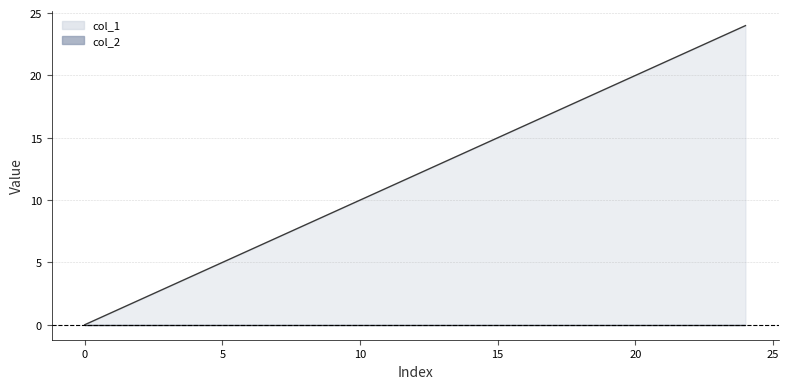

Is it true that col_1 equals 14 at 10?

False